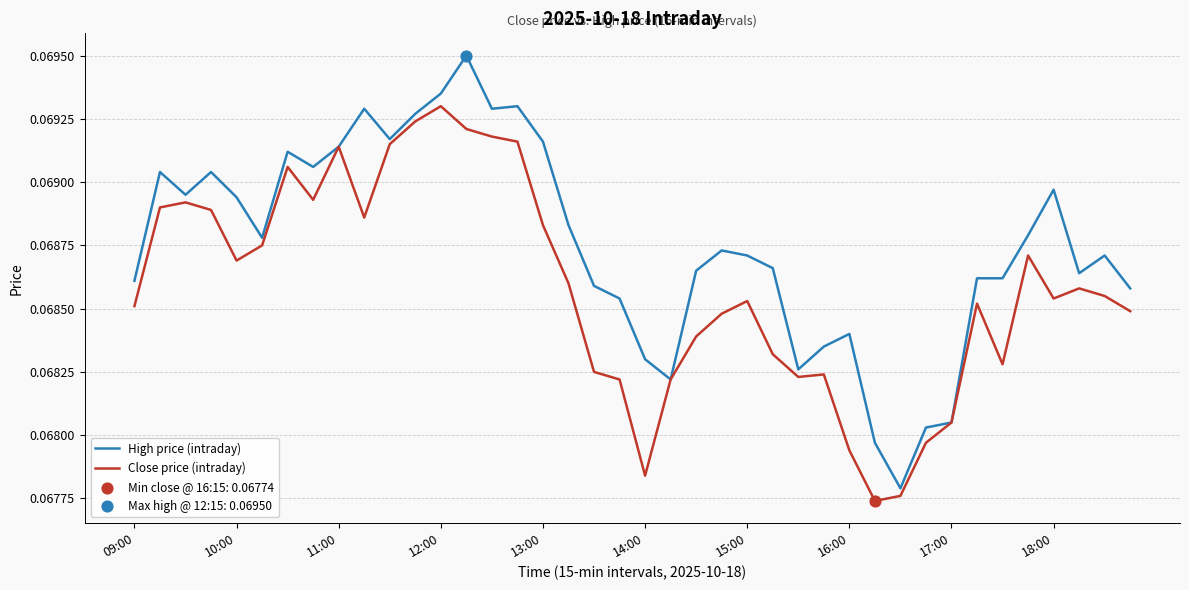

List the series in order of their peak value, lowest first.

Close price (intraday), High price (intraday)